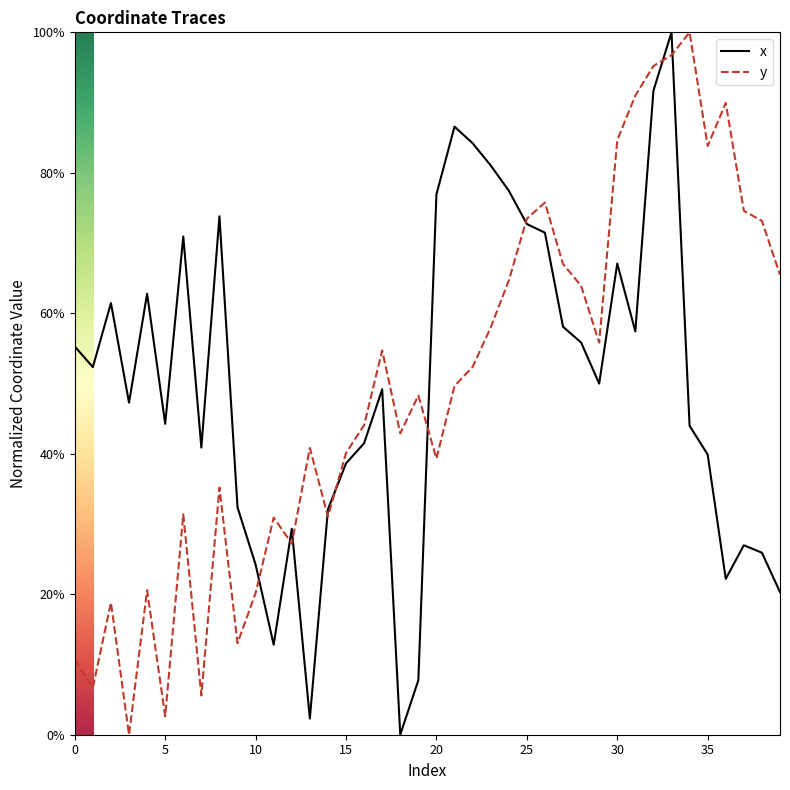

What are all the series names shown in the legend?

x, y